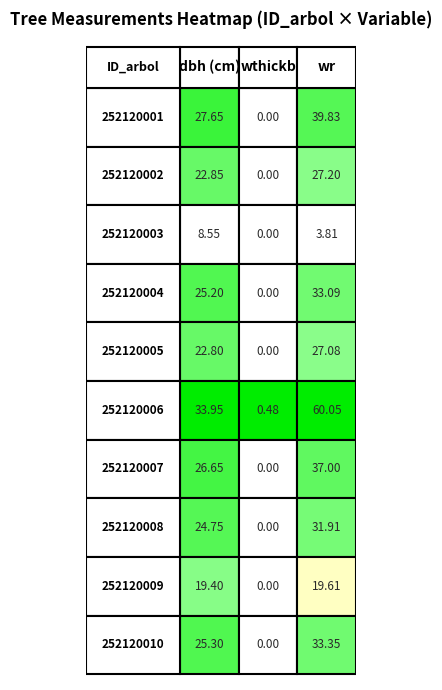

Is it true that 252120002 equals 27.2 at 2?

True